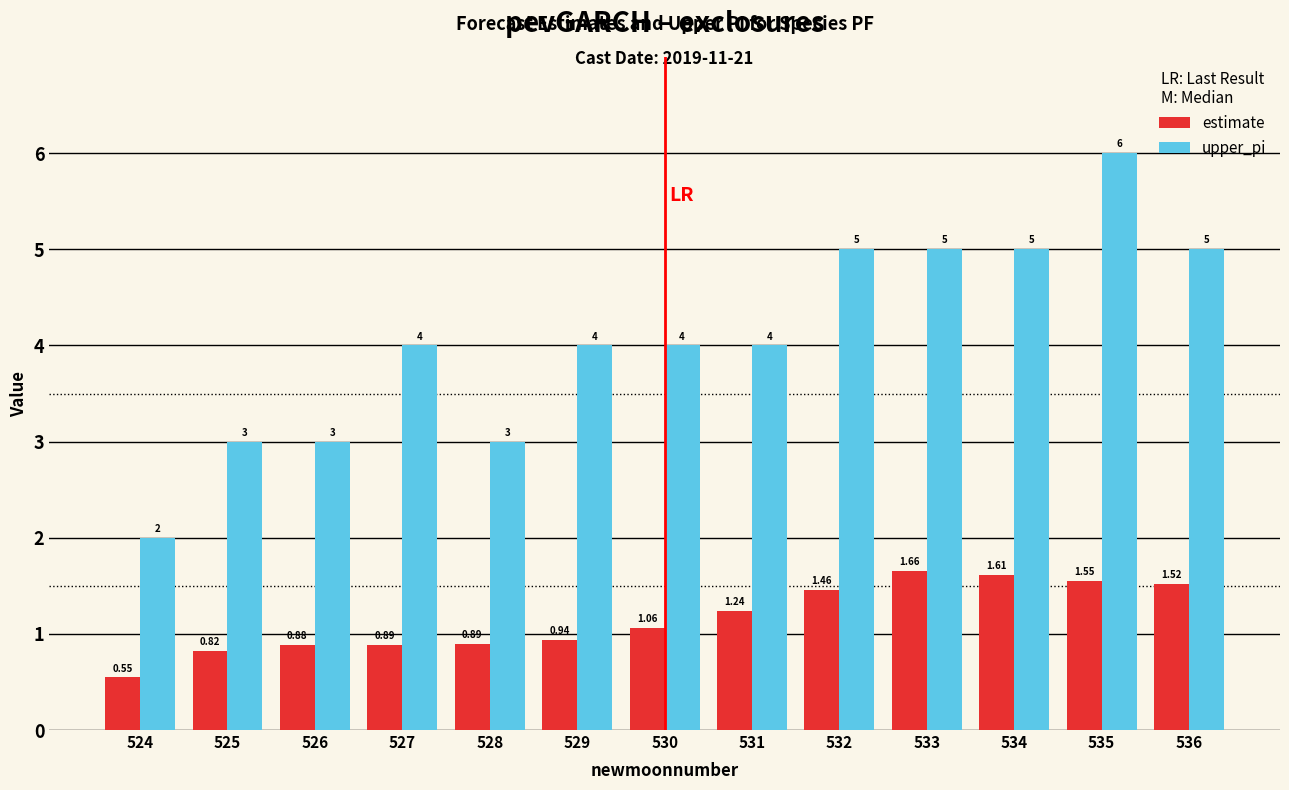

List the series in order of their peak value, highest first.

upper_pi, estimate